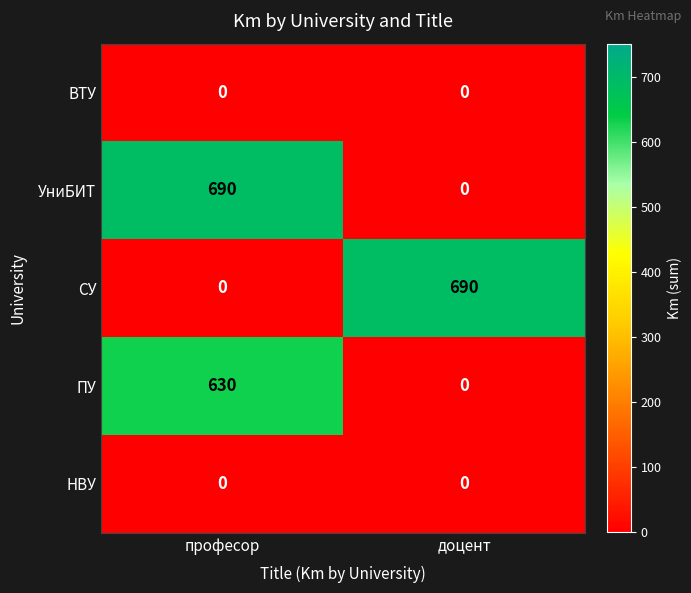

At how many categories does at least one series exceed 75?

2